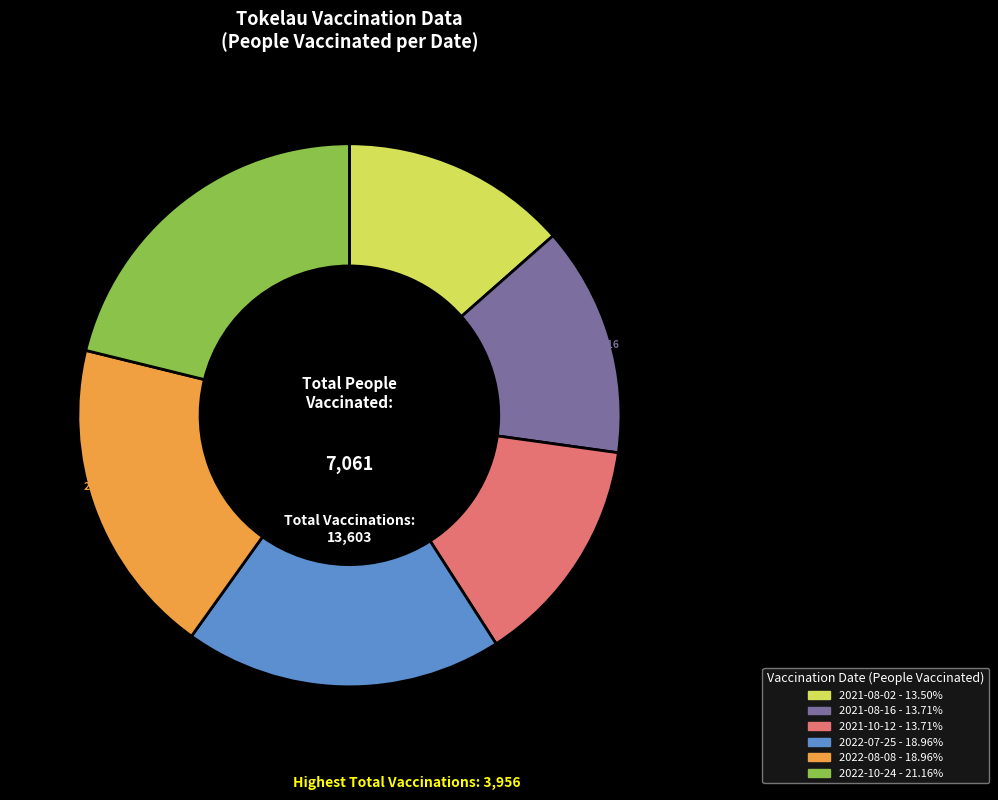

How many slices are in this pie chart?

6